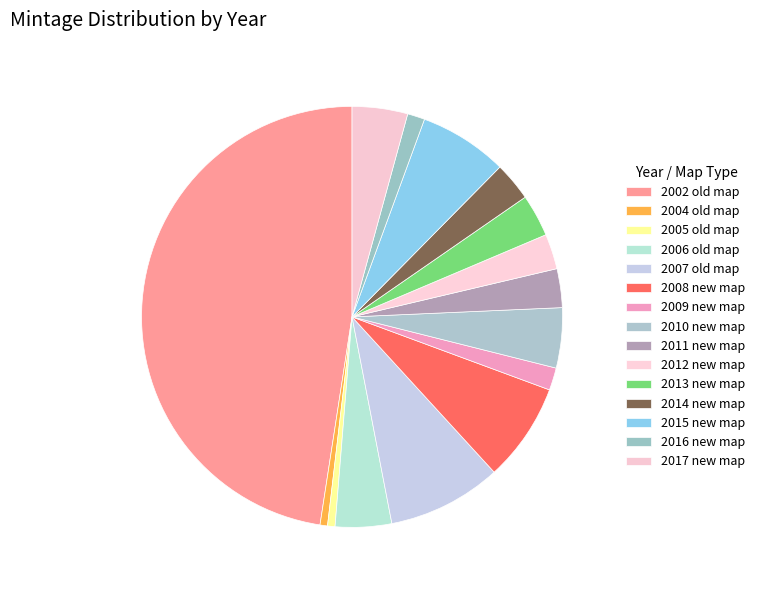

How many slices are in this pie chart?

15